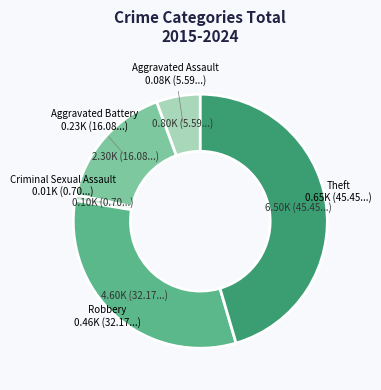

Do Robbery and Theft together represent more than half of the pie?

Yes